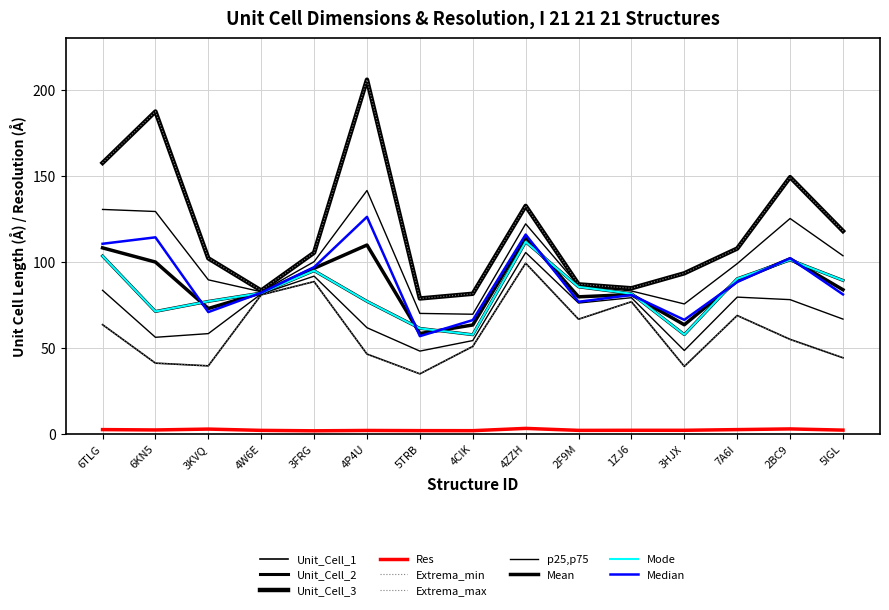

The value of Unit_Cell_2 at 6KN5 is 71.1. True or false?

True